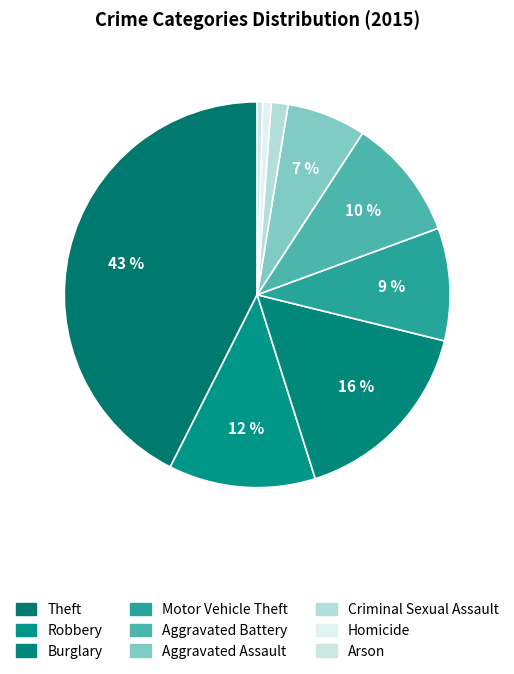

Count the number of slices in the pie.

9